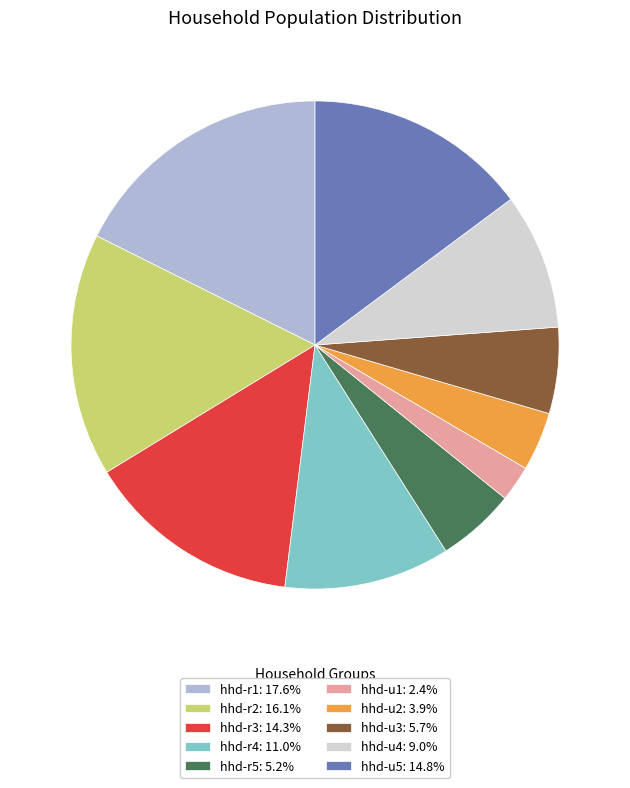

Which slice is the smallest?

hhd-u1